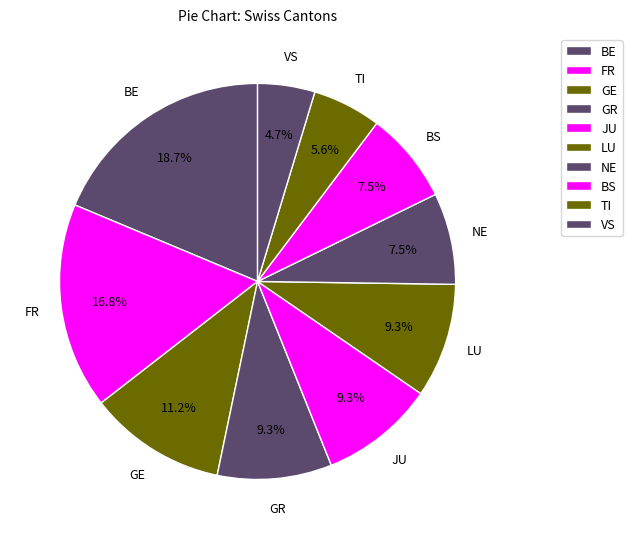

Do BS and NE together represent more than half of the pie?

No